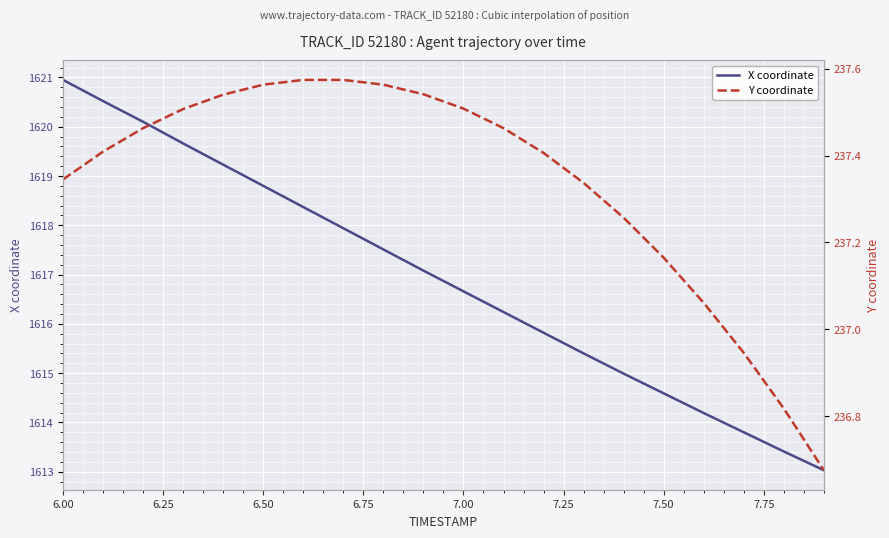

What is the average value of the X coordinate series?

1616.9